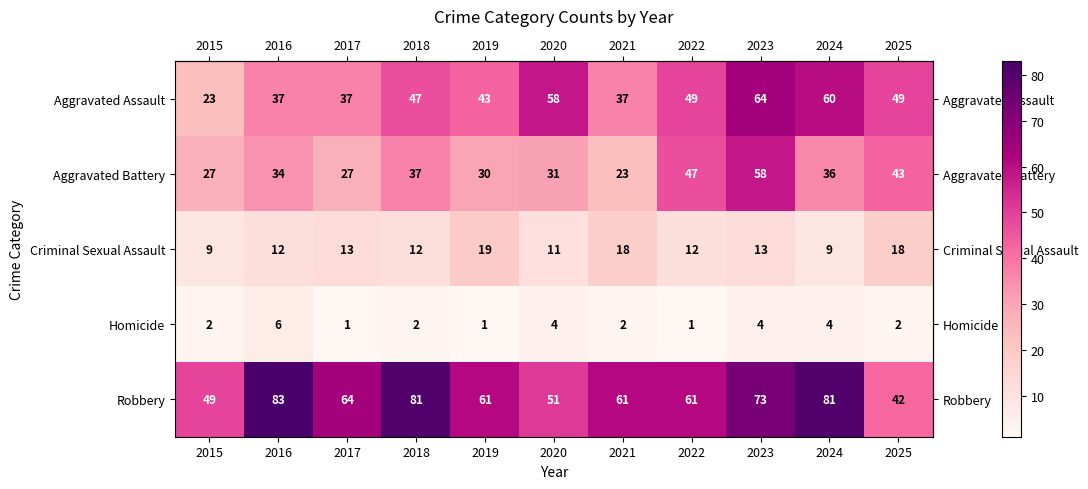

What is the minimum value shown in the chart?

1